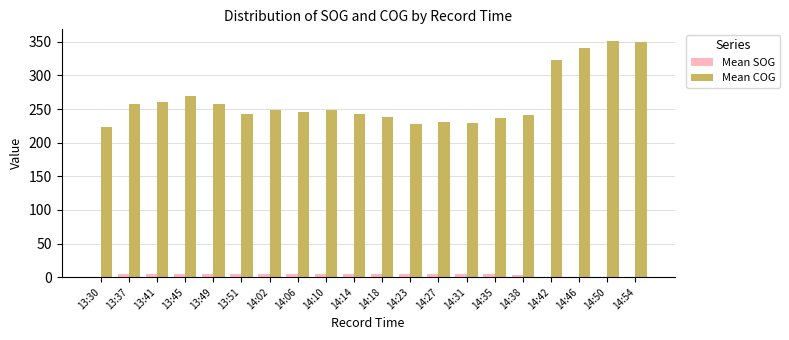

What is the greatest value displayed?

351.0